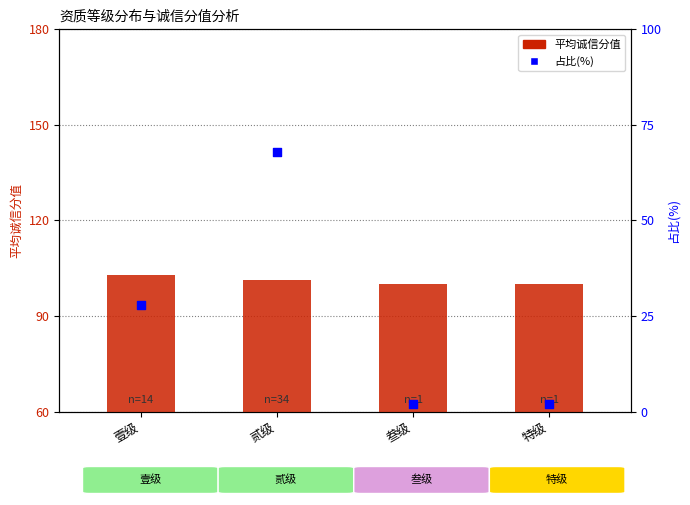

At how many categories does at least one series exceed 9?

4